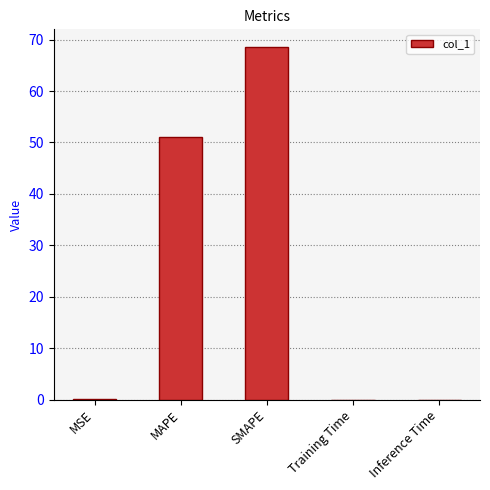

What is the greatest value displayed?

68.6